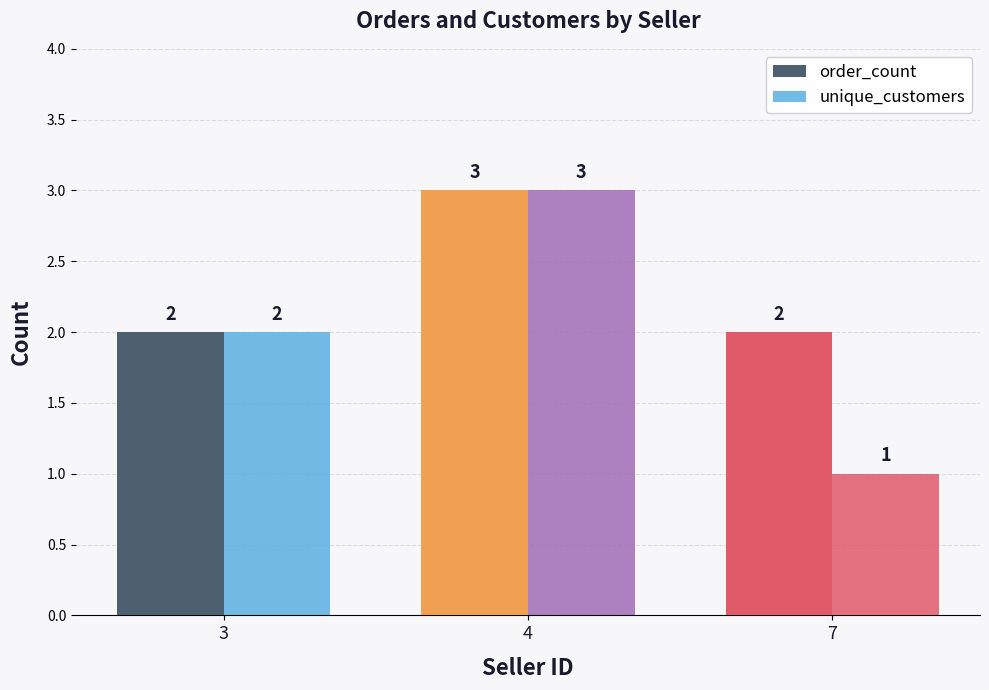

Are the bars horizontal?

No